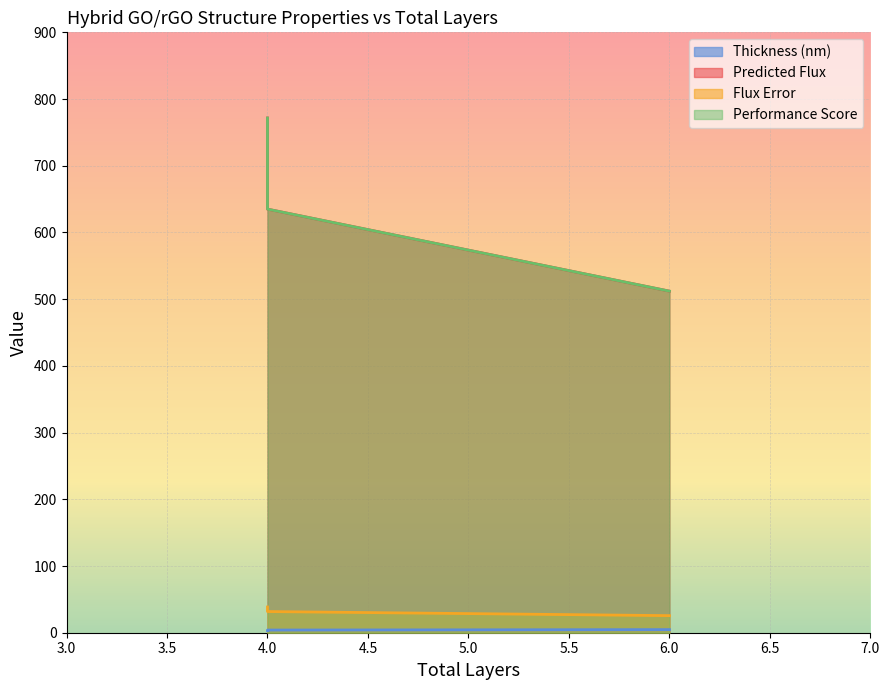

What is the average value of the thickness_nm series?

3.9